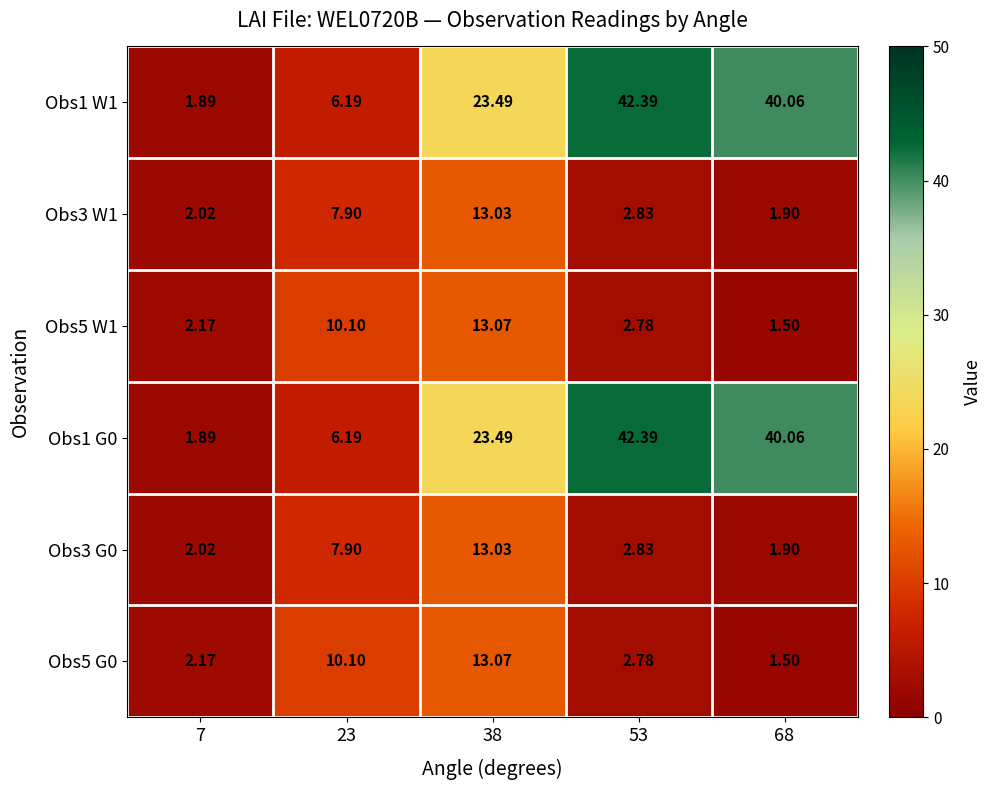

Is the value of Obs3 G0 at 38 greater than the value of Obs1 W1 at 68?

No